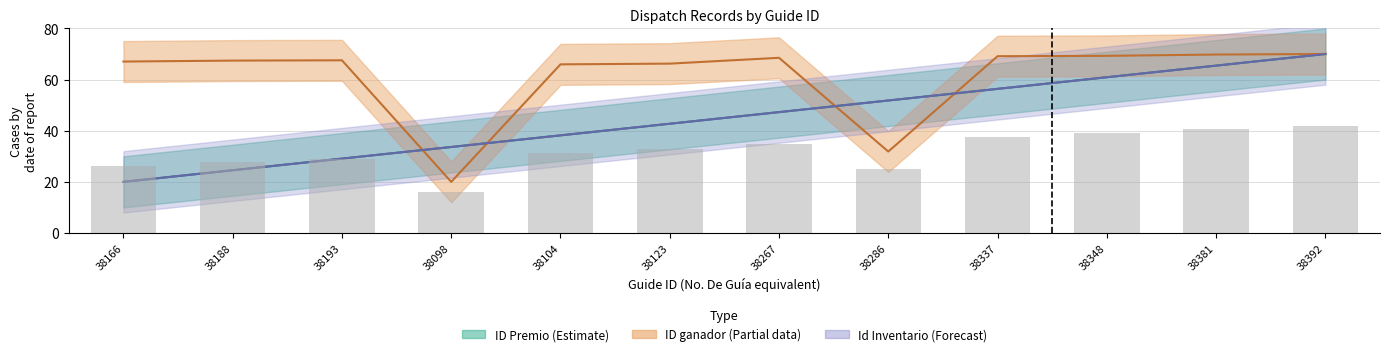

How many series are shown in this chart?

3